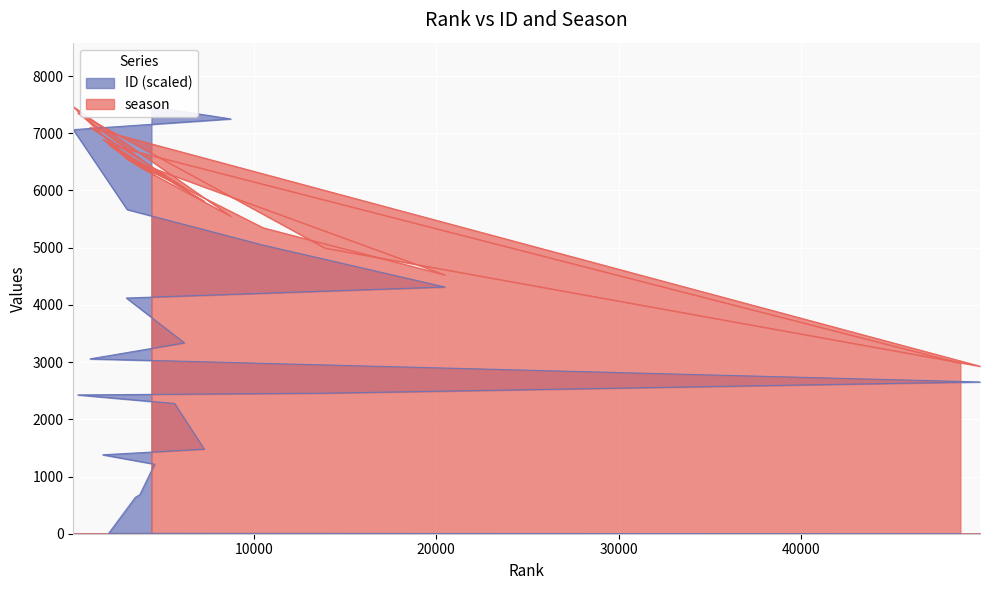

The ID series shows 1341.9 at 10526. True or false?

False